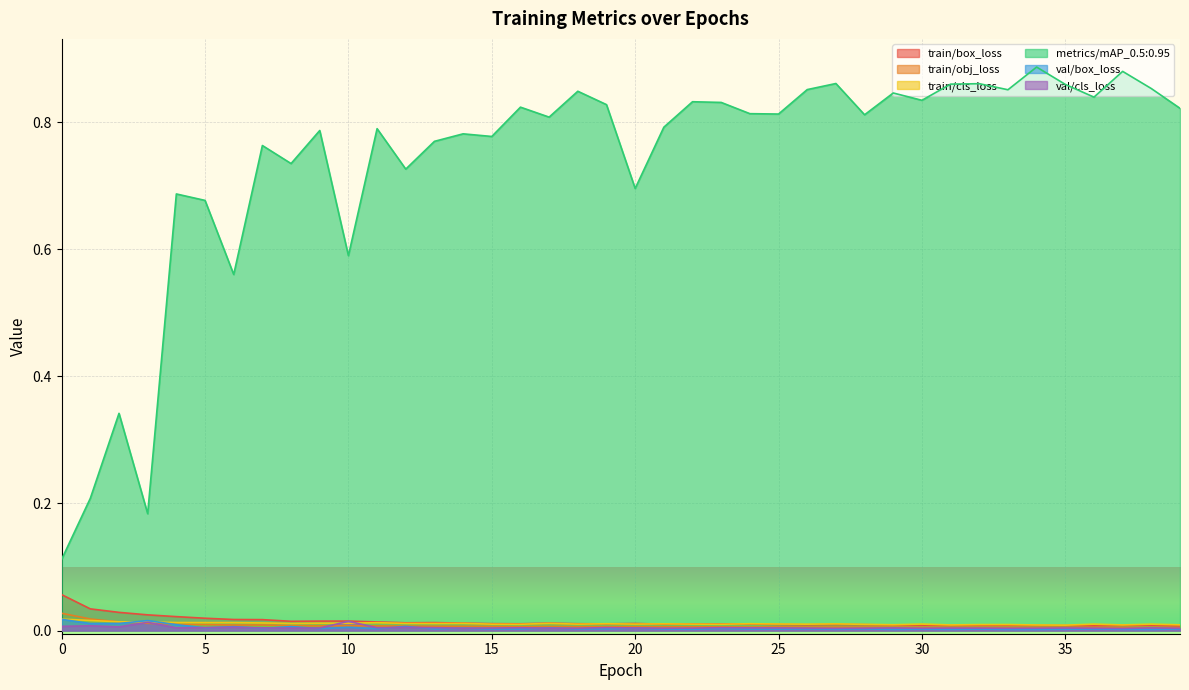

Rank the series at 18 from lowest to highest value.

val/box_loss, val/cls_loss, train/obj_loss, train/cls_loss, train/box_loss, metrics/mAP_0.5:0.95